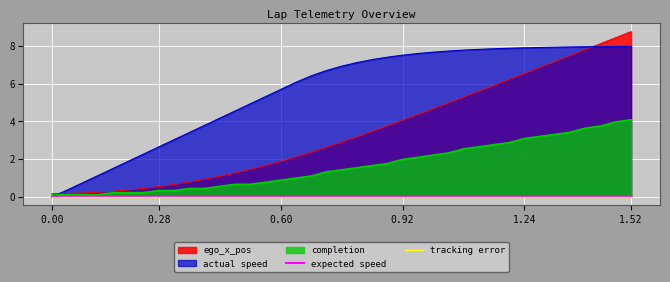

What is the value of the ego_x_pos point at the 15th from the left?

1.4